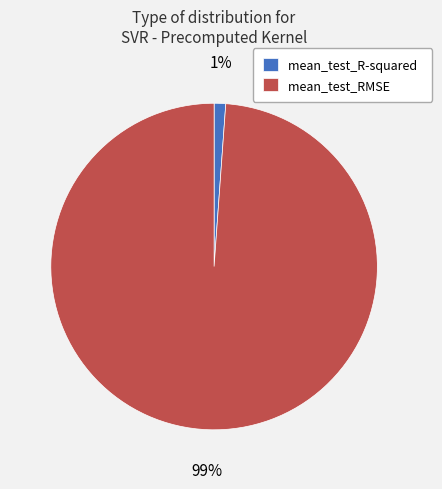

Which category accounts for the majority?

mean_test_RMSE